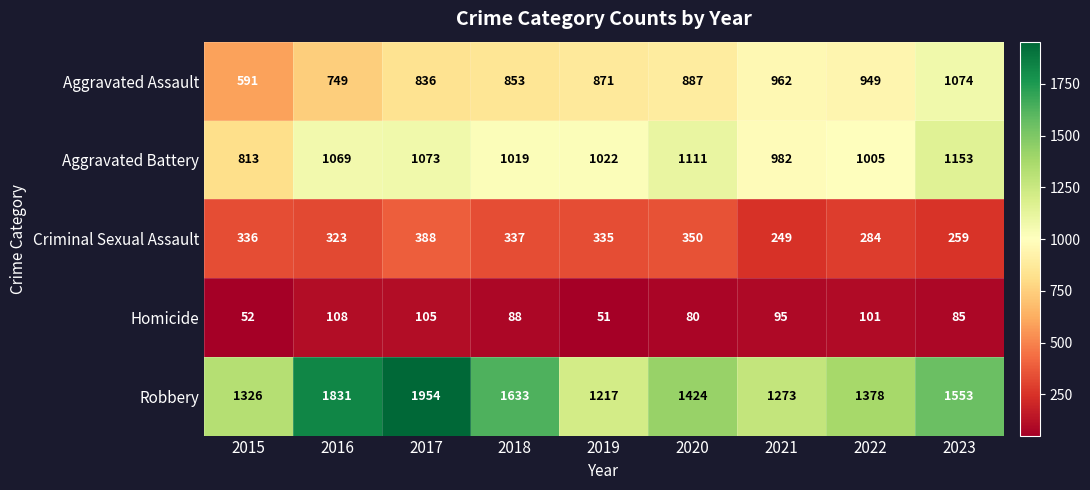

At which category does the chart reach its peak across all series?

2017